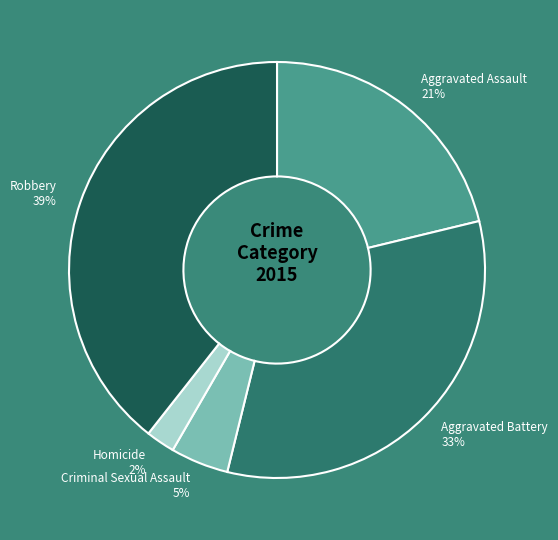

To the nearest percent, what is the difference between the Robbery and Aggravated Assault slice percentages?

18%